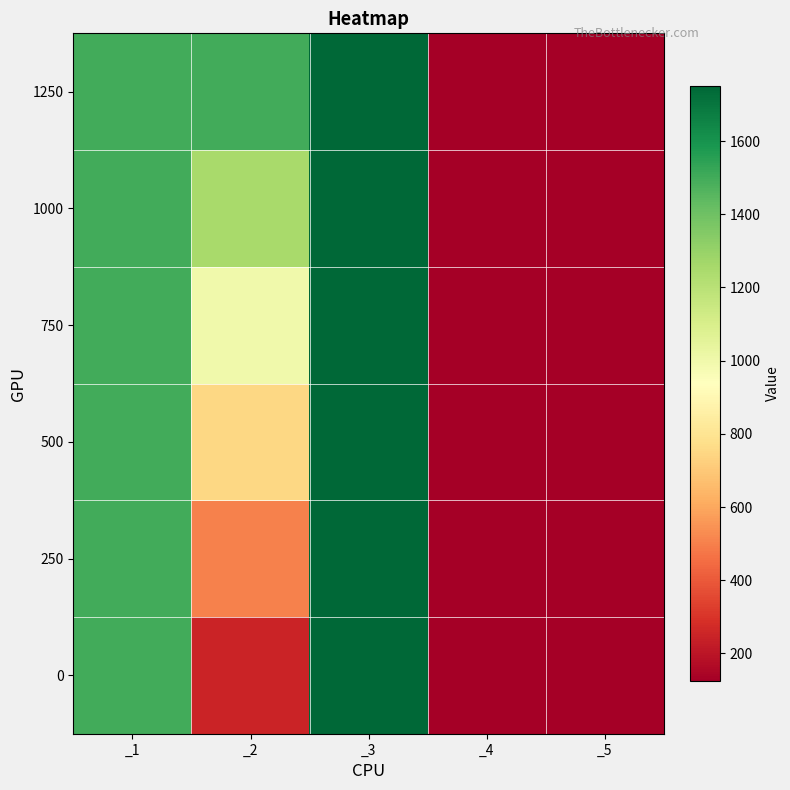

Reading left to right, extract all data points from this chart.

0: _1=1500	_2=250	_3=1750	_4=125	_5=125
250: _1=1500	_2=500	_3=1750	_4=125	_5=125
500: _1=1500	_2=750	_3=1750	_4=125	_5=125
750: _1=1500	_2=1000	_3=1750	_4=125	_5=125
1000: _1=1500	_2=1250	_3=1750	_4=125	_5=125
1250: _1=1500	_2=1500	_3=1750	_4=125	_5=125